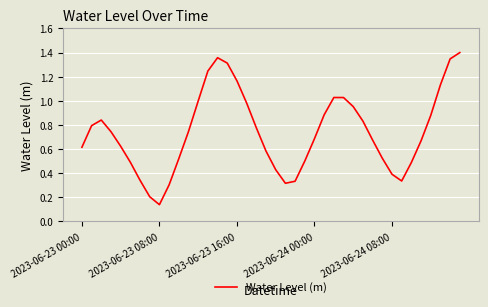

Reading left to right, extract all data points from this chart.

0.6	0.8	0.8	0.7	0.6	0.5	0.3	0.2	0.1	0.3	0.5	0.7	1.0	1.2	1.4	1.3	1.2	1.0	0.8	0.6	0.4	0.3	0.3	0.5	0.7	0.9	1.0	1.0	1.0	0.8	0.7	0.5	0.4	0.3	0.5	0.7	0.9	1.1	1.3	1.4